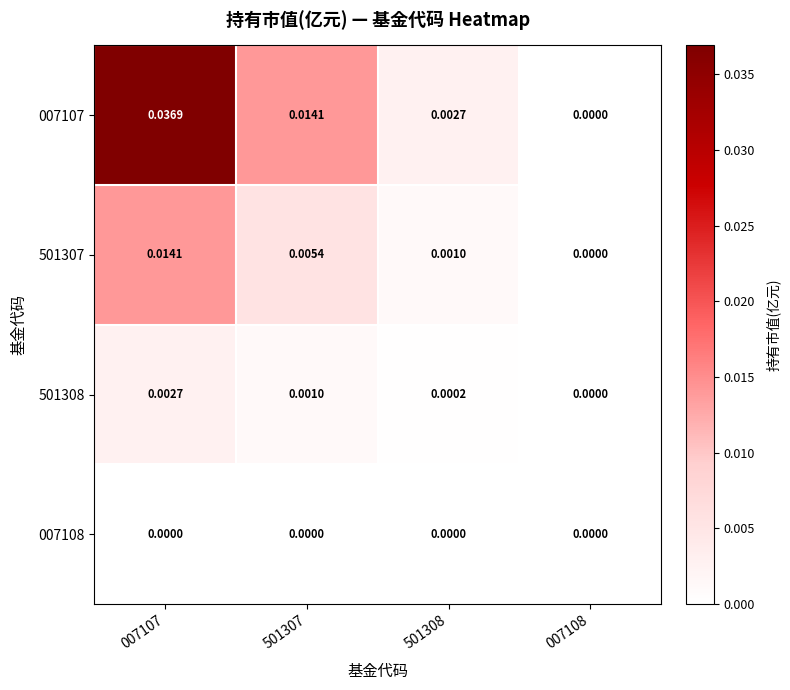

Which series changed the most between 501307 and 007108?

007107